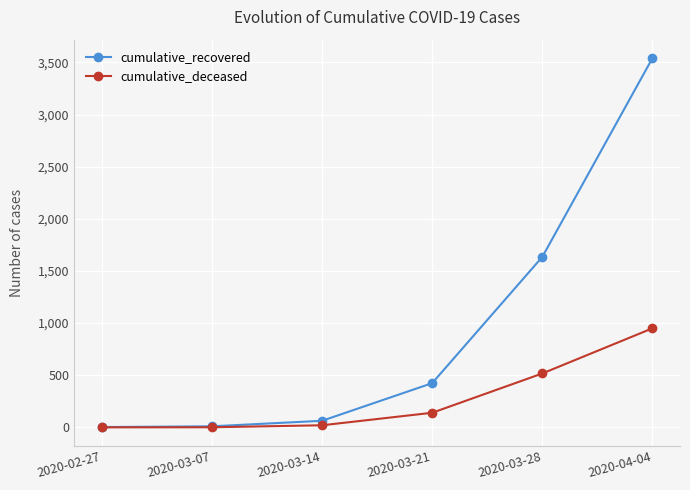

What position from the left is 2020-03-07?

2